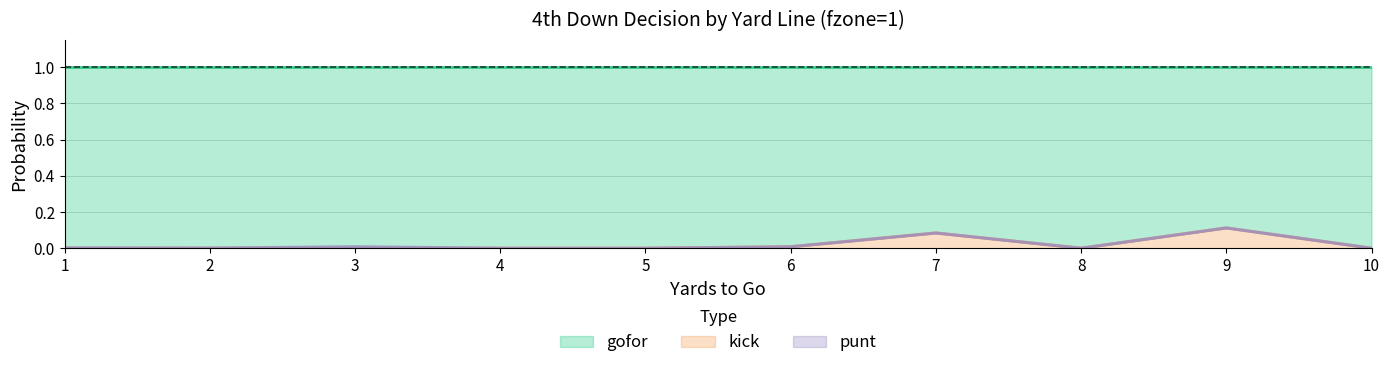

At which label does kick reach its peak?

9